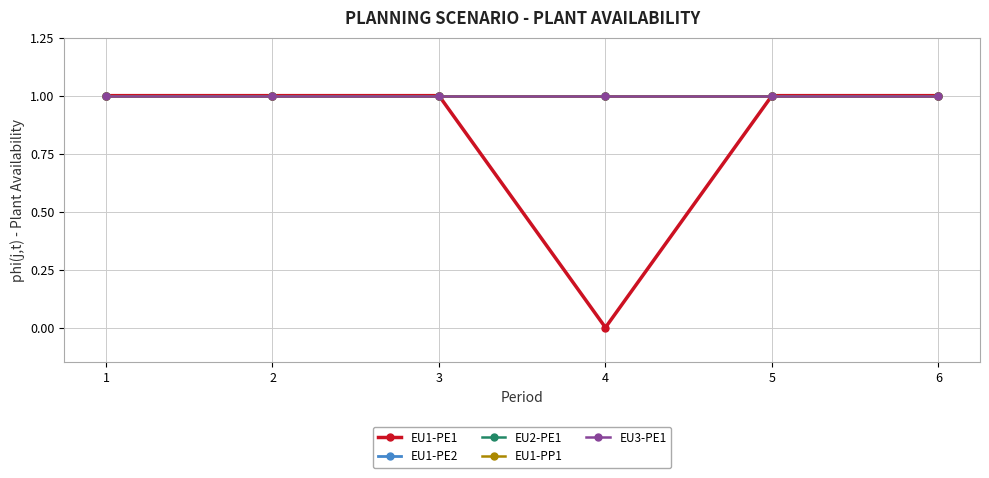

Is this an area chart (filled region under the line)?

No